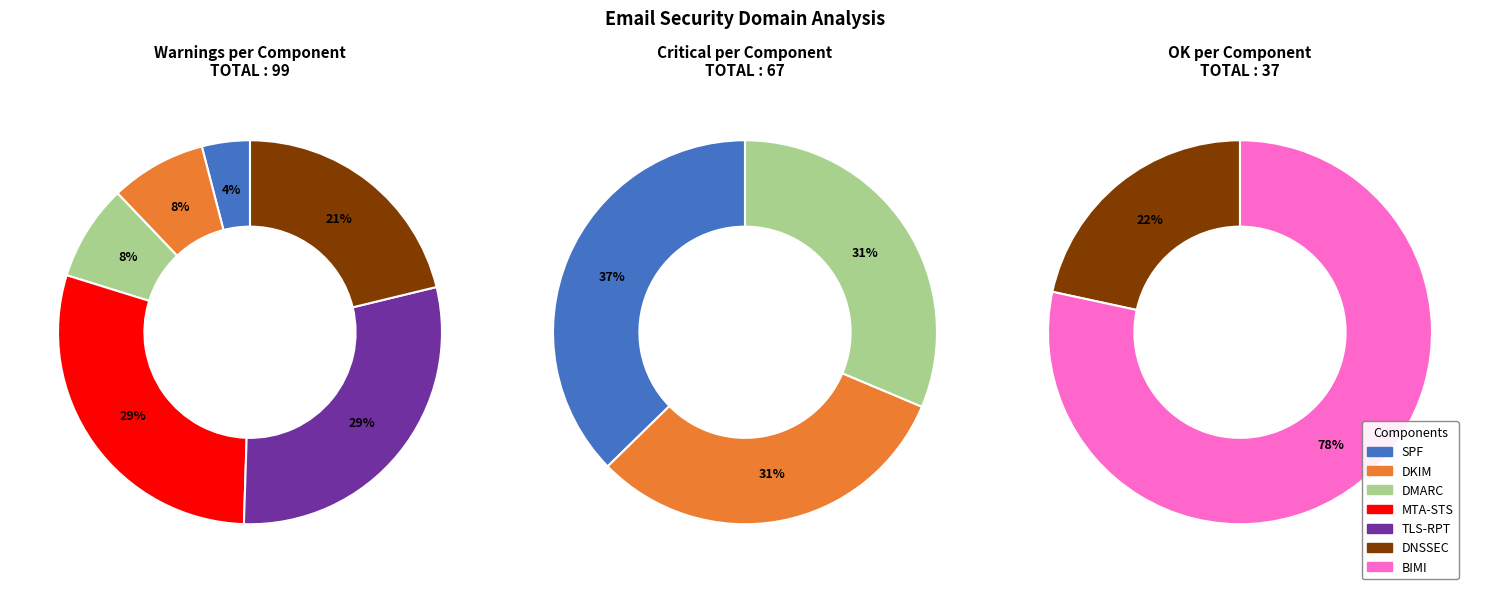

Is it true that SPF is 0% of the pie?

True